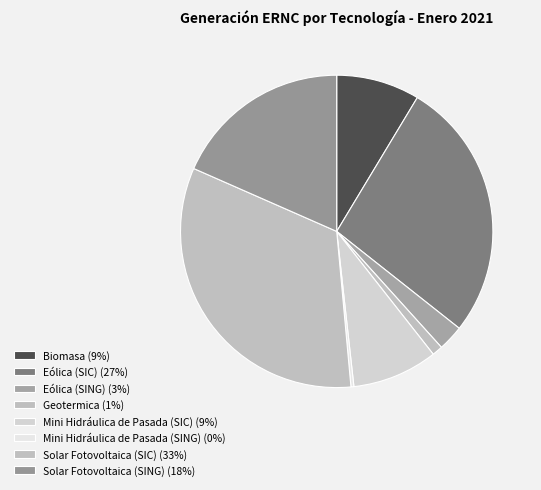

How many segments does this pie chart have?

8